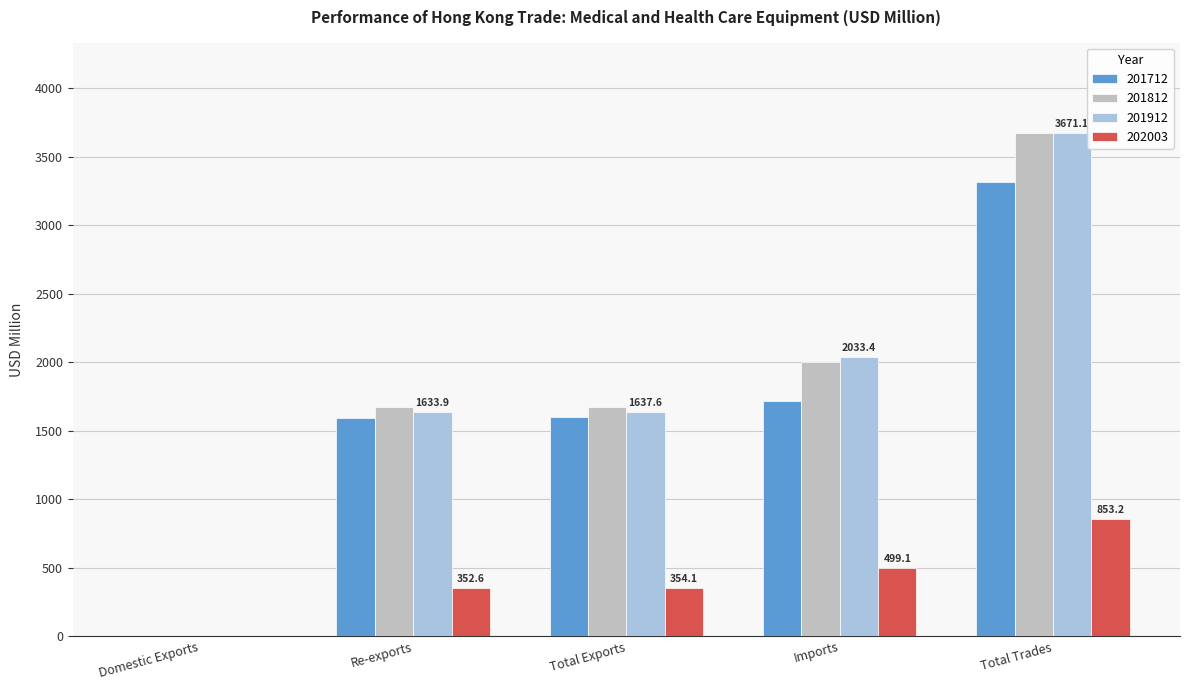

How many groups of bars are there?

5